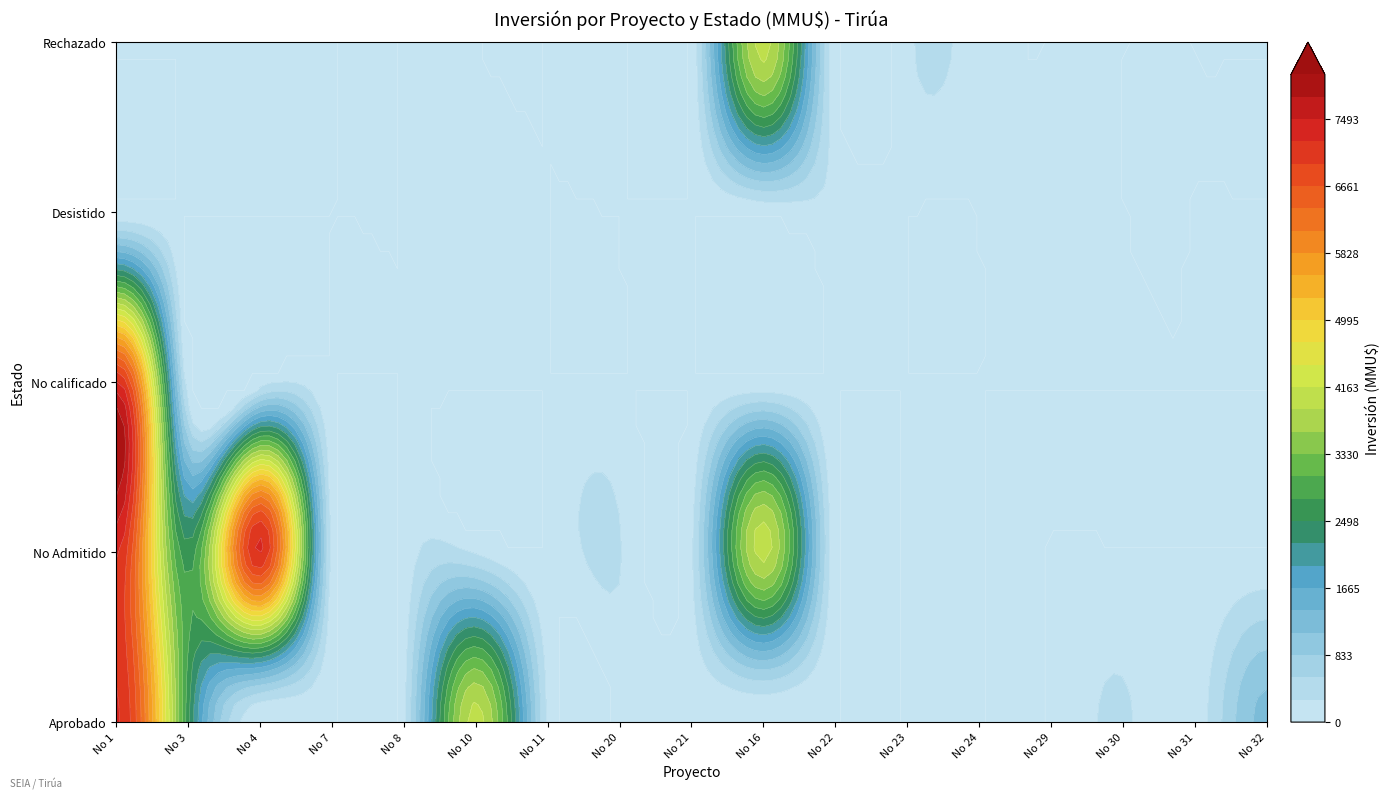

Rank the series at No 32 from lowest to highest value.

No Admitido, No calificado, Desistido, Rechazado, Aprobado